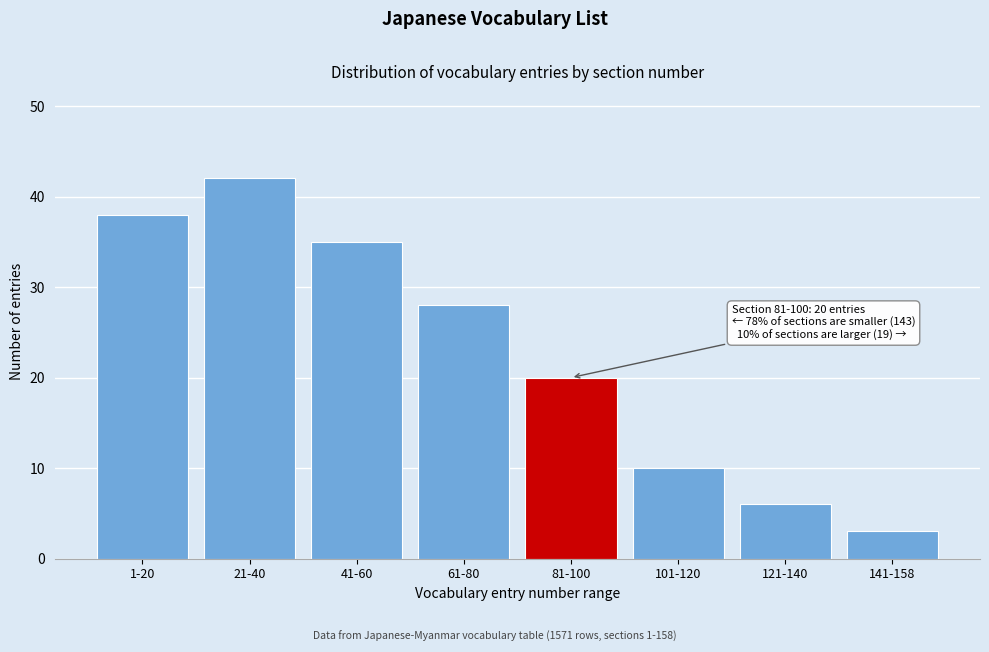

Reading left to right, what are all the values shown in this chart?

38	42	35	28	20	10	6	3